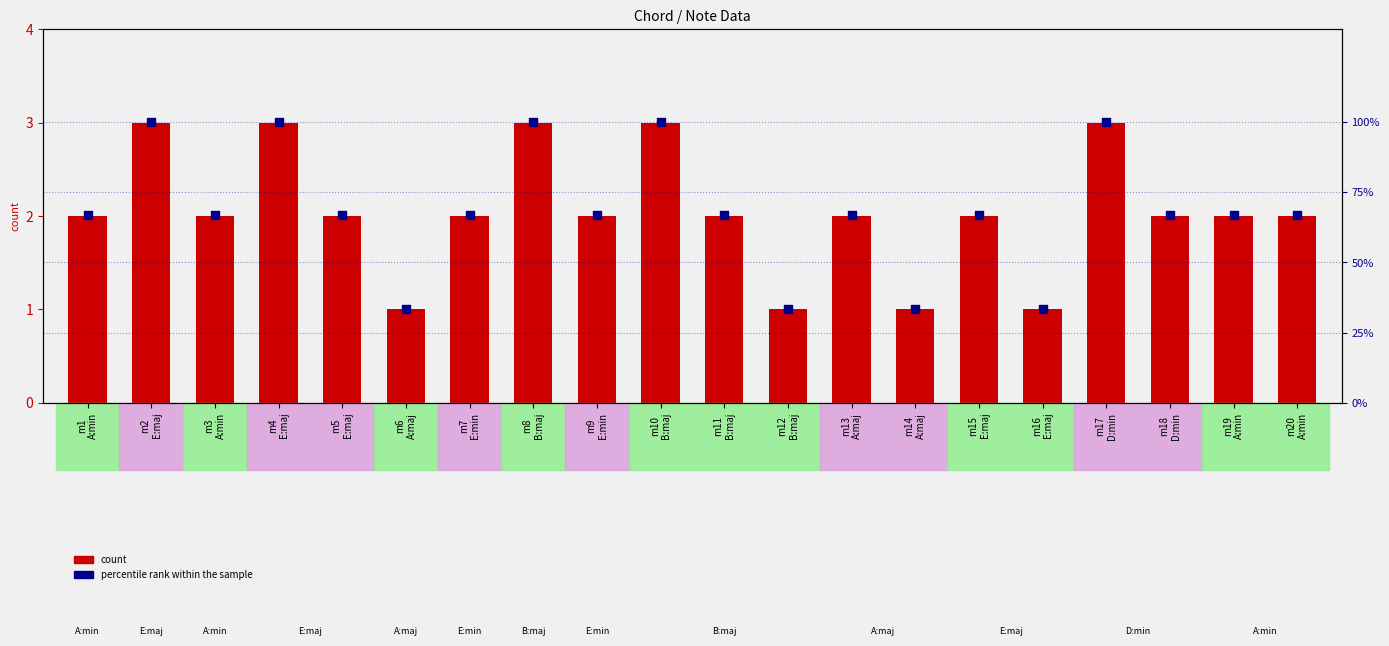

What is the total value across all series at m14
A:maj?

34.3